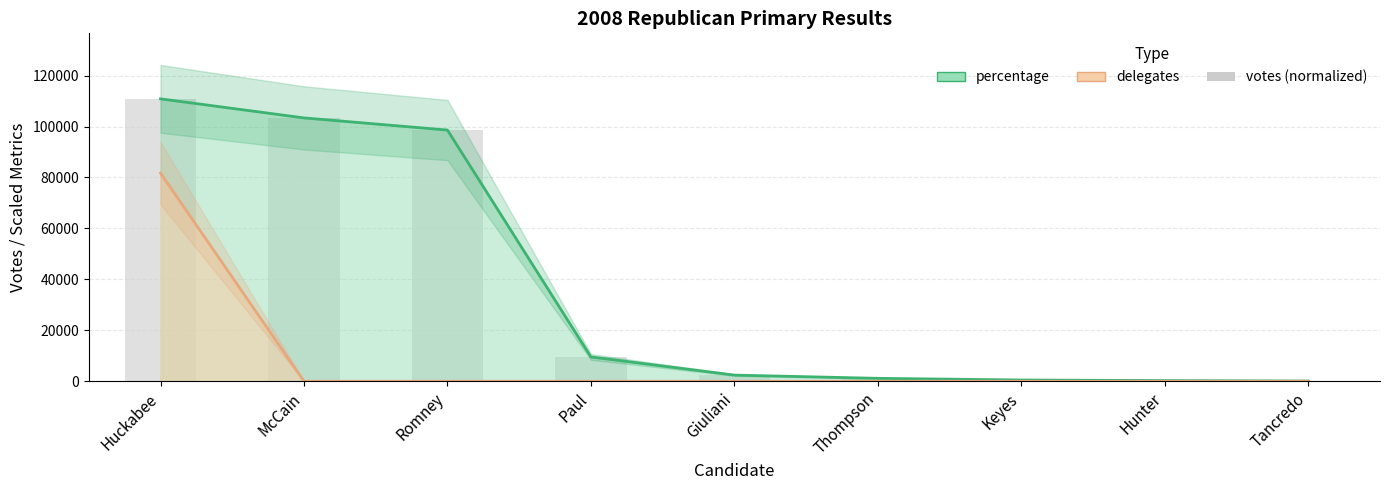

Rank the categories by value from lowest to highest.

Tancredo, Hunter, Keyes, Thompson, Giuliani, Paul, Romney, McCain, Huckabee